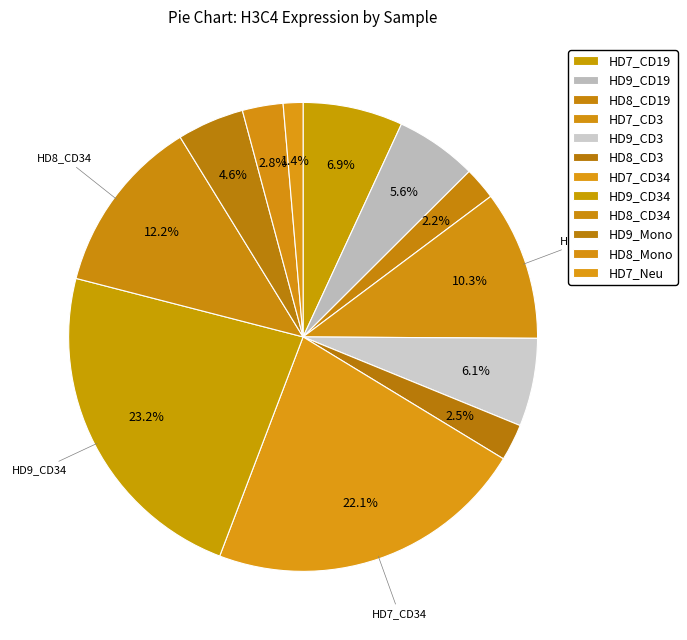

What percentage is the HD7_CD3 slice, to the nearest percent?

10%